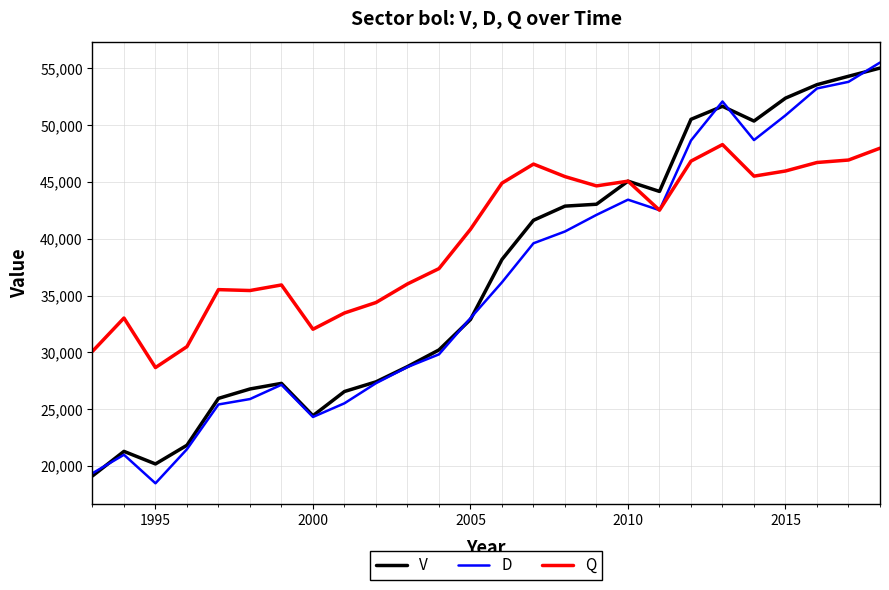

Which series has the largest total across all categories?

Q